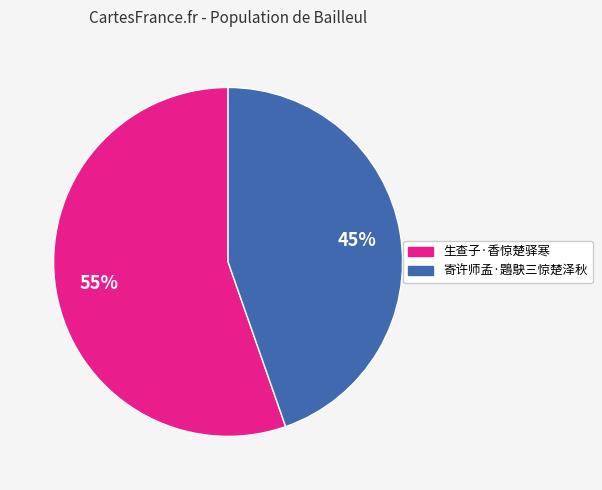

Which slice represents more than half of the pie?

生查子·香惊楚驿寒